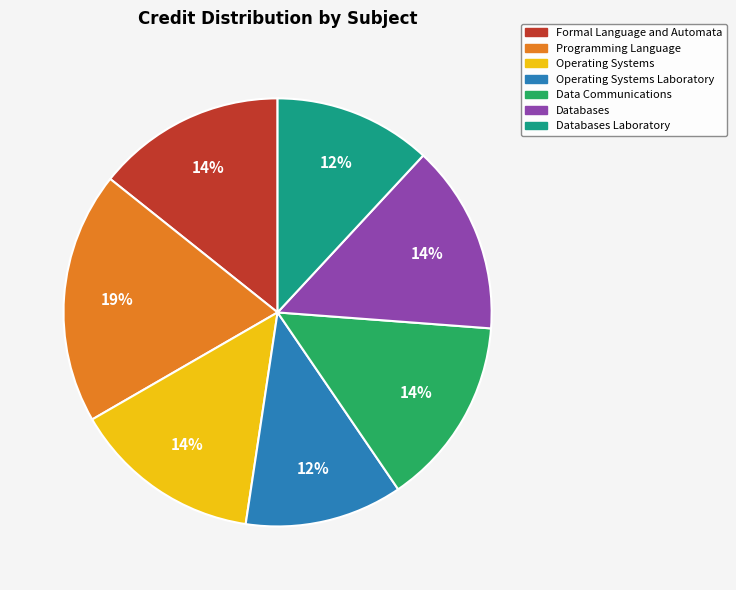

How many segments does this pie chart have?

7